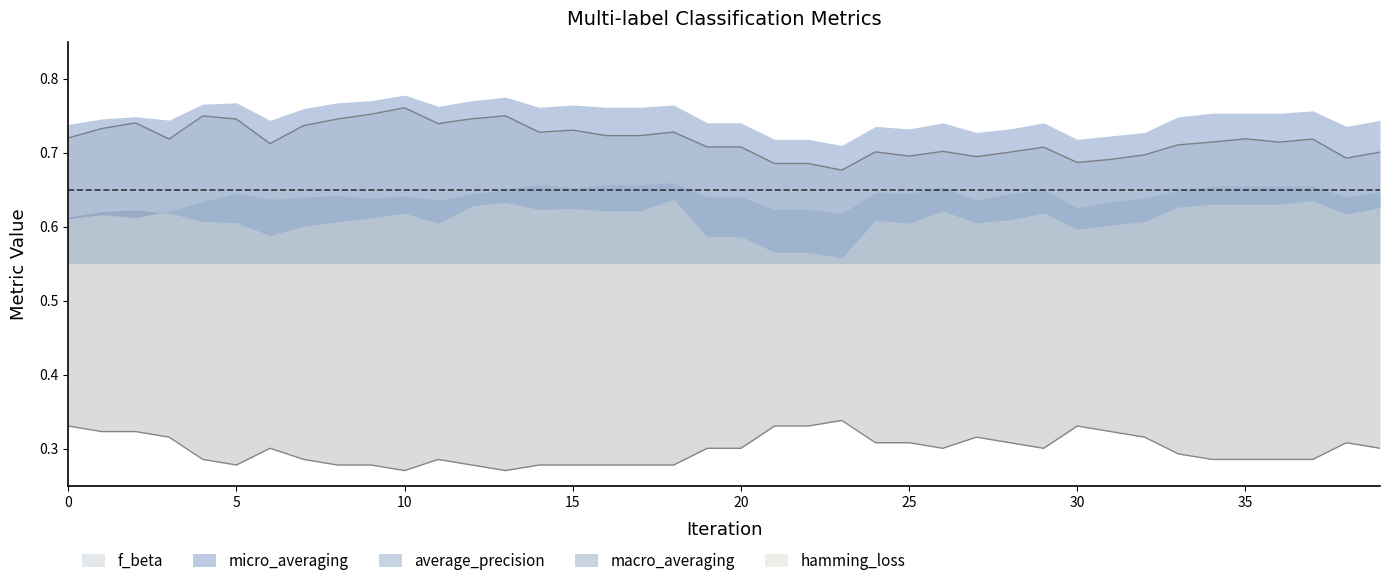

What is the sum of all f_beta values?

28.7